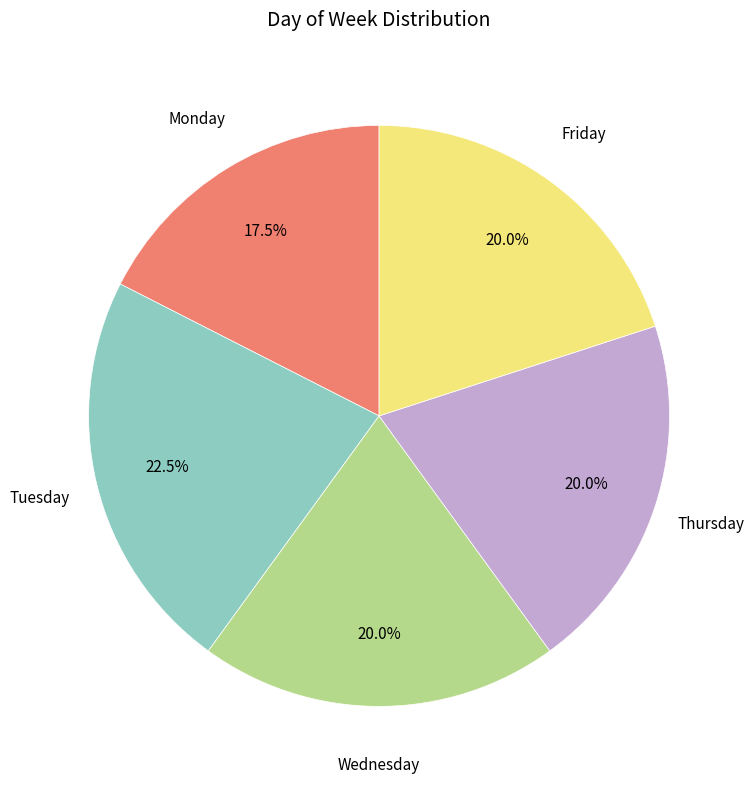

Count the number of slices in the pie.

5